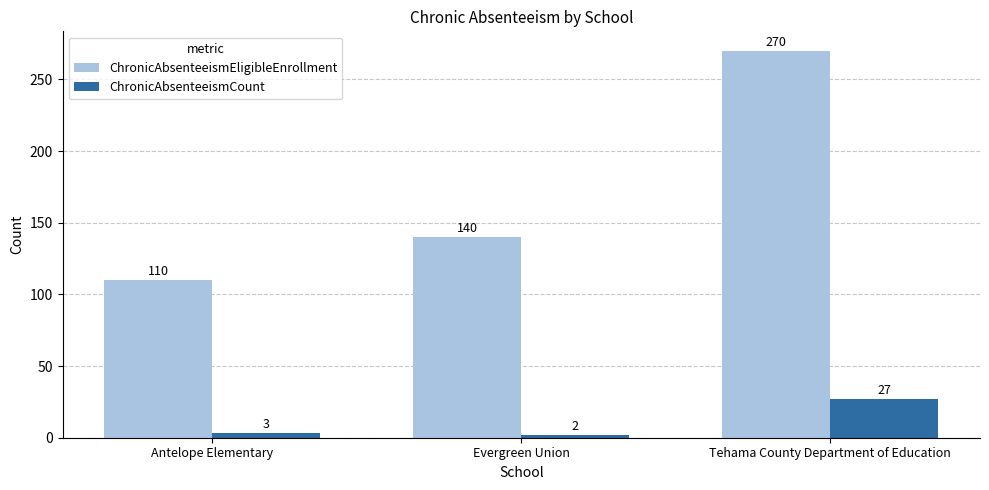

True or false: ChronicAbsenteeismCount has a value of 2 at Evergreen Union.

True